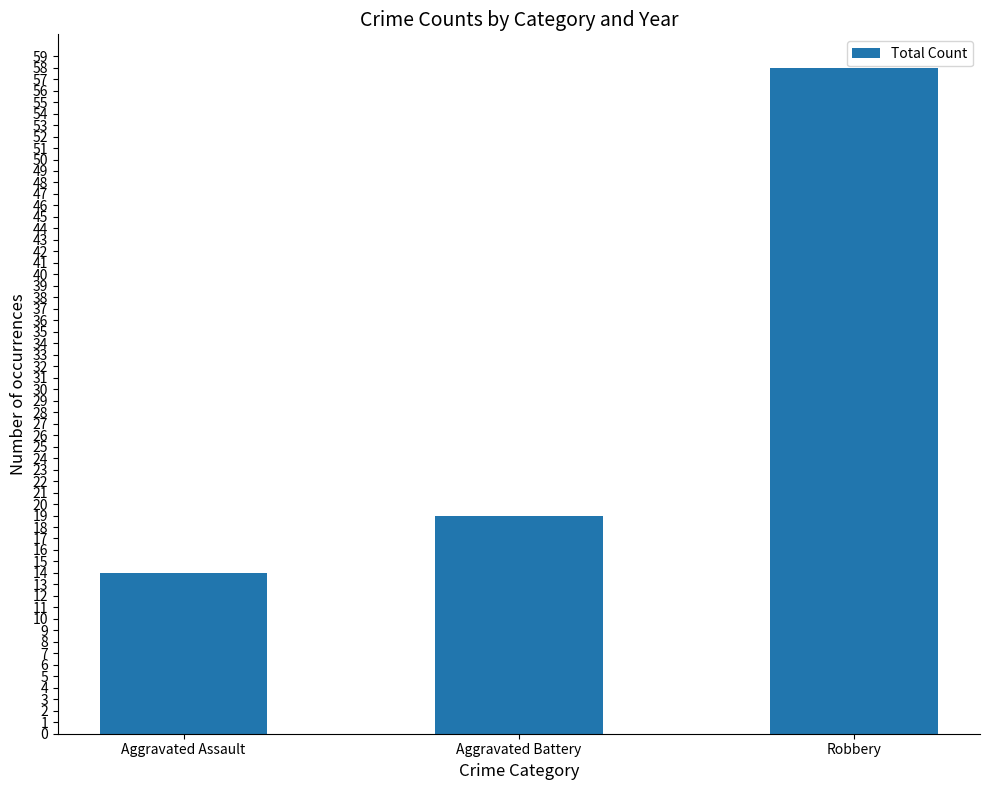

At which category does the chart reach its peak across all series?

Robbery